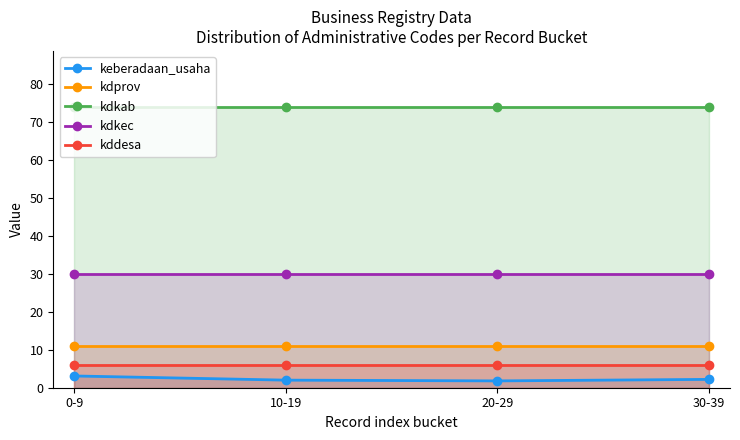

Where is the first local minimum for keberadaan_usaha?

20-29